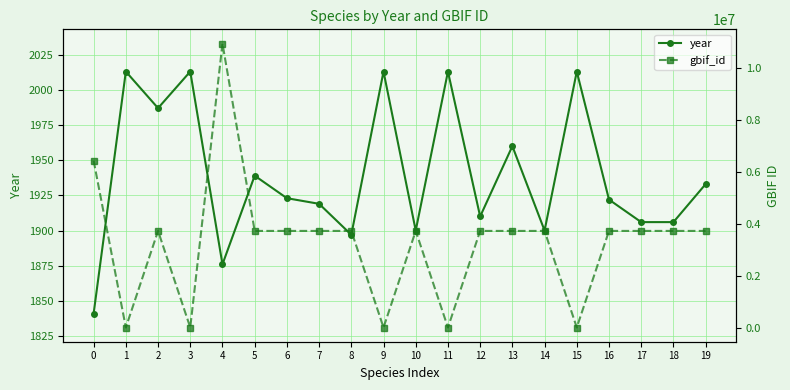

Rank the series at 0 from highest to lowest value.

gbif_id, year